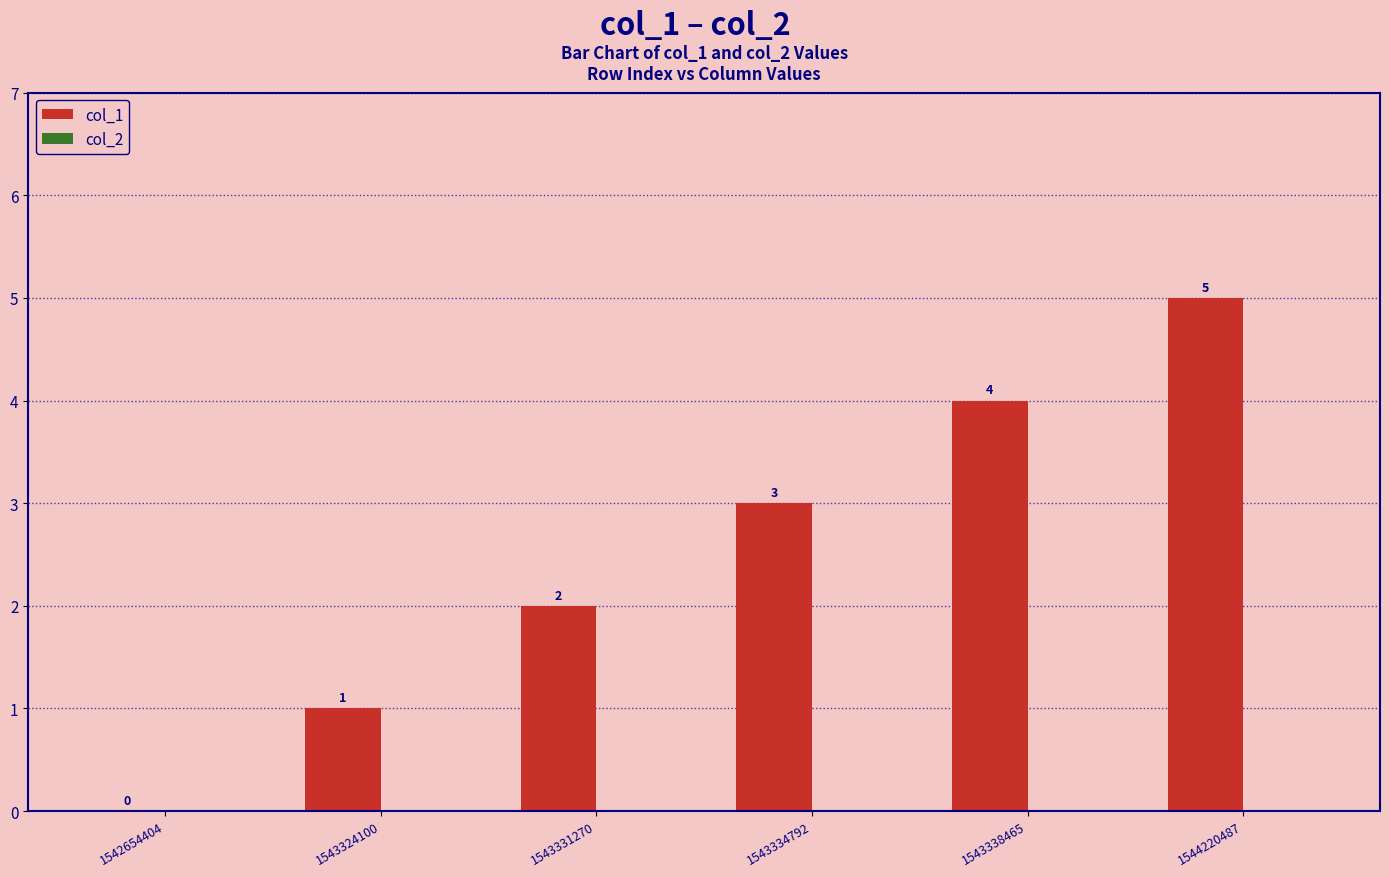

How many categories are shown in the chart?

6